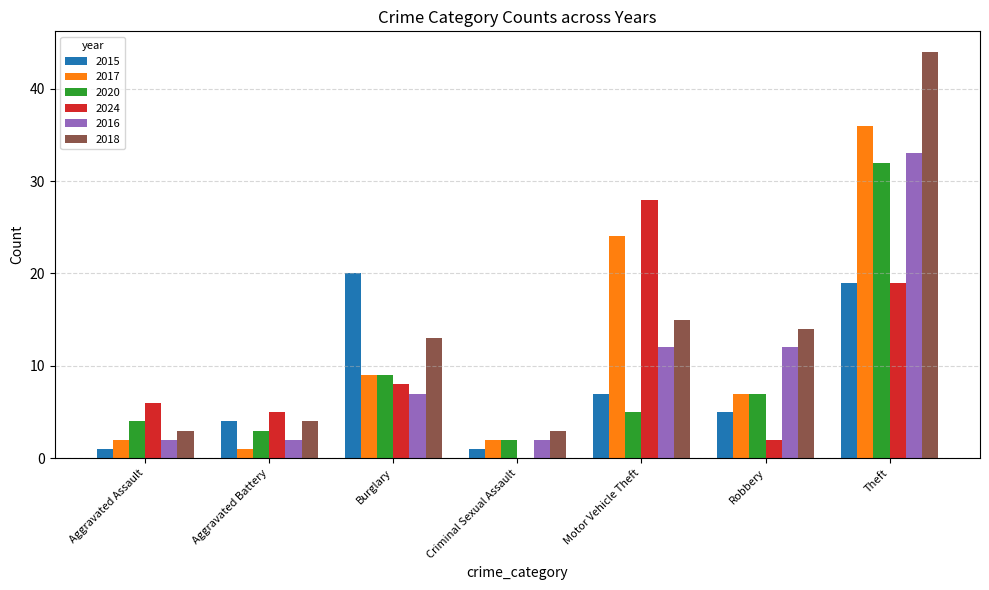

At which label does 2020 reach its peak?

Theft